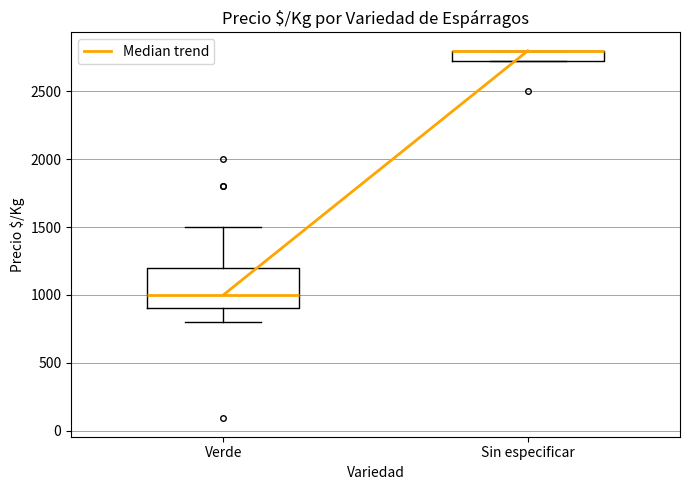

Comparing the boxes themselves (not the whiskers), which one is the tallest?

Verde